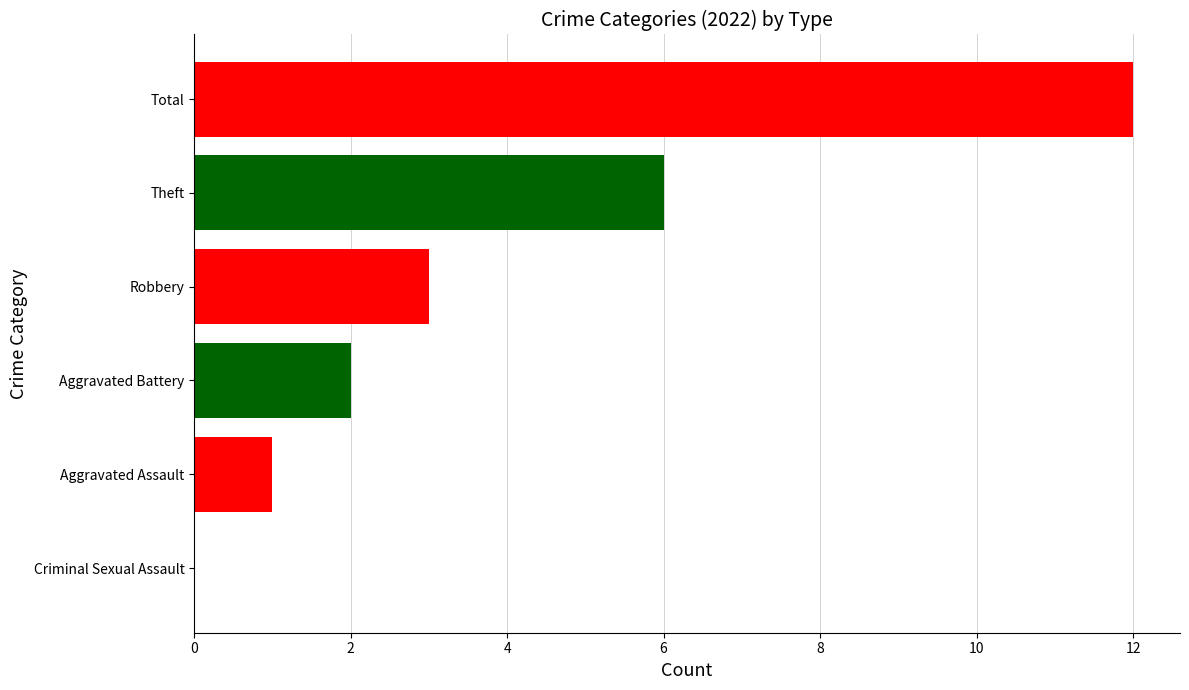

What is the change in value from Theft to Aggravated Battery?

-4